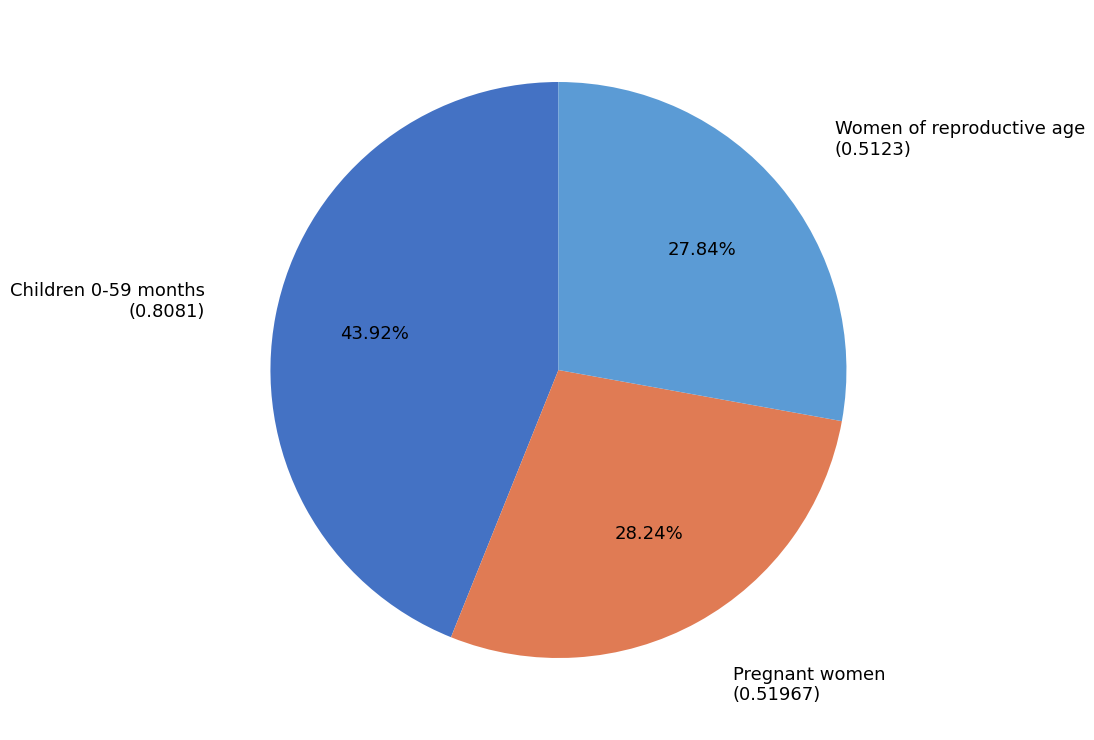

The Pregnant women slice represents 28% of the pie. True or false?

True